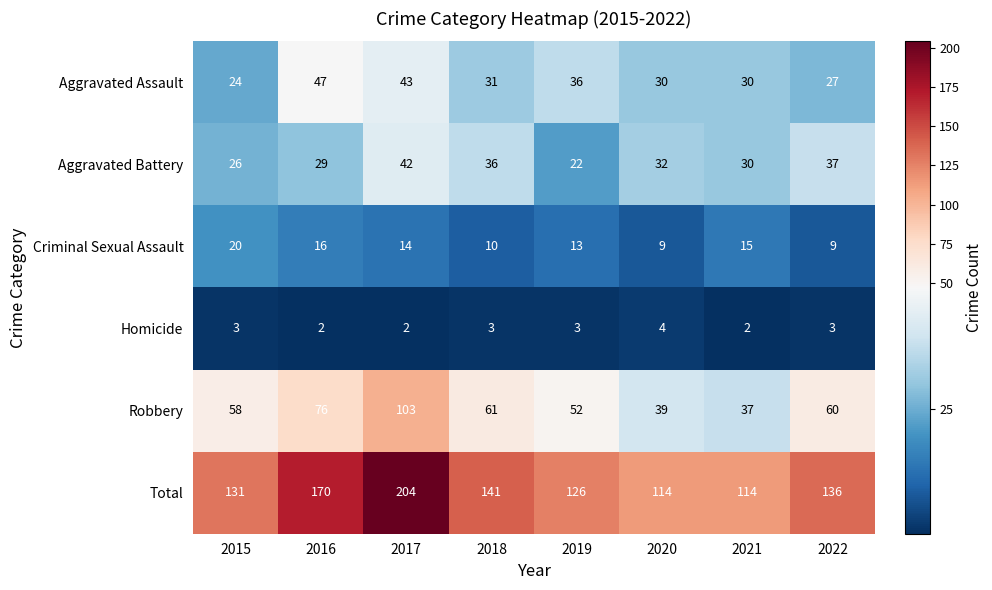

What is the difference between the Aggravated Assault values at 2021 and 2017?

13